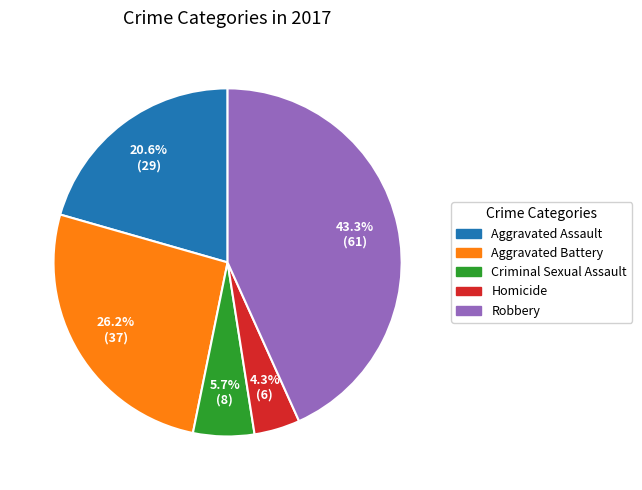

The Aggravated Assault slice represents 21% of the pie. True or false?

True